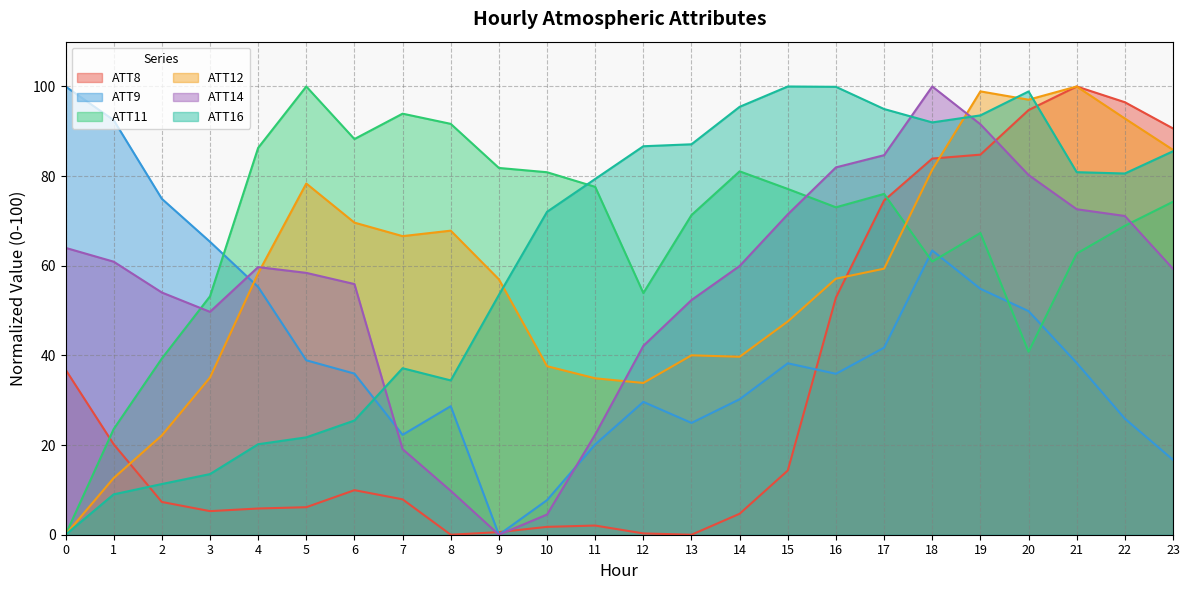

At 9, list the series in order from smallest to largest.

ATT9, ATT14, ATT8, ATT16, ATT12, ATT11